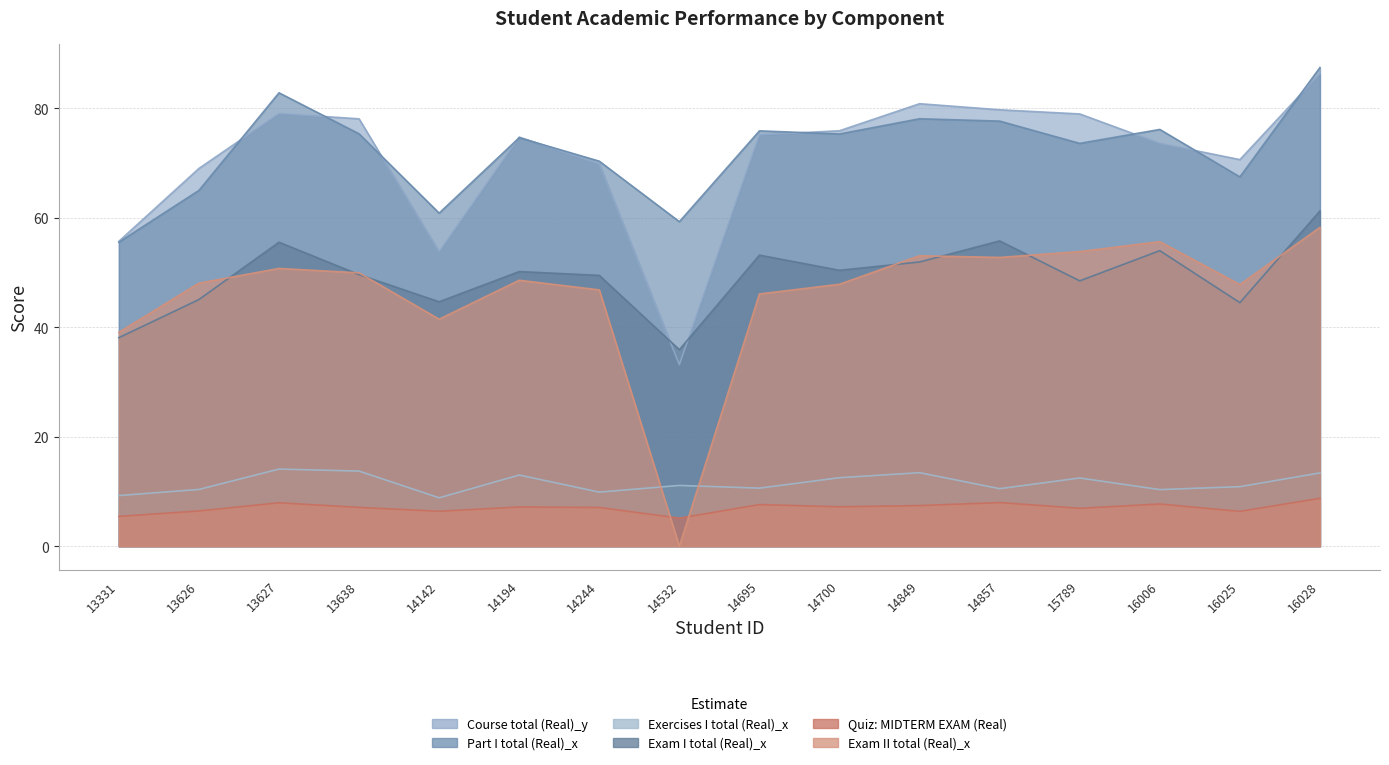

List the series in order of their peak value, highest first.

Part I total (Real)_x, Course total (Real)_y, Exam I total (Real)_x, Exam II total (Real)_x, Exercises I total (Real)_x, Quiz: MIDTERM EXAM (Real)